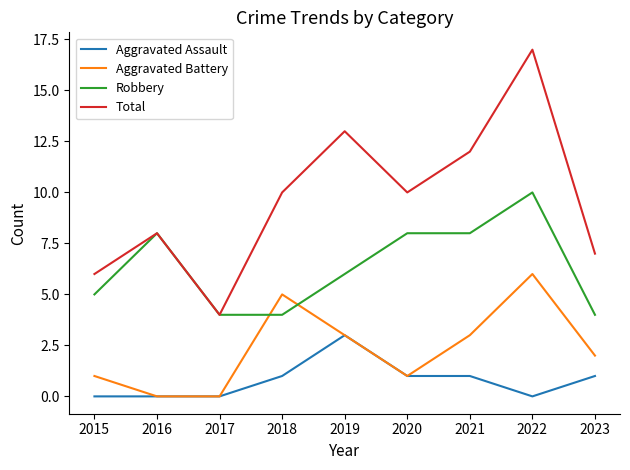

True or false: Aggravated Assault has a value of 2 at 2020.

False